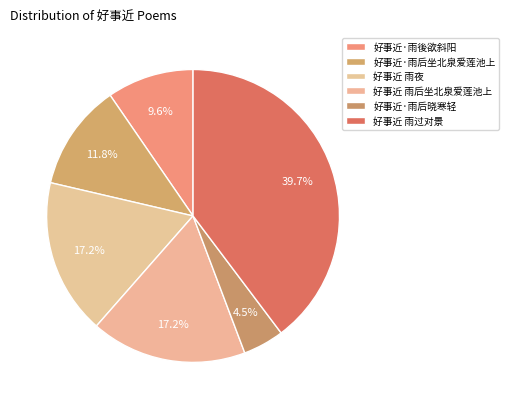

What is the smallest slice in the pie chart?

好事近·雨后晓寒轻